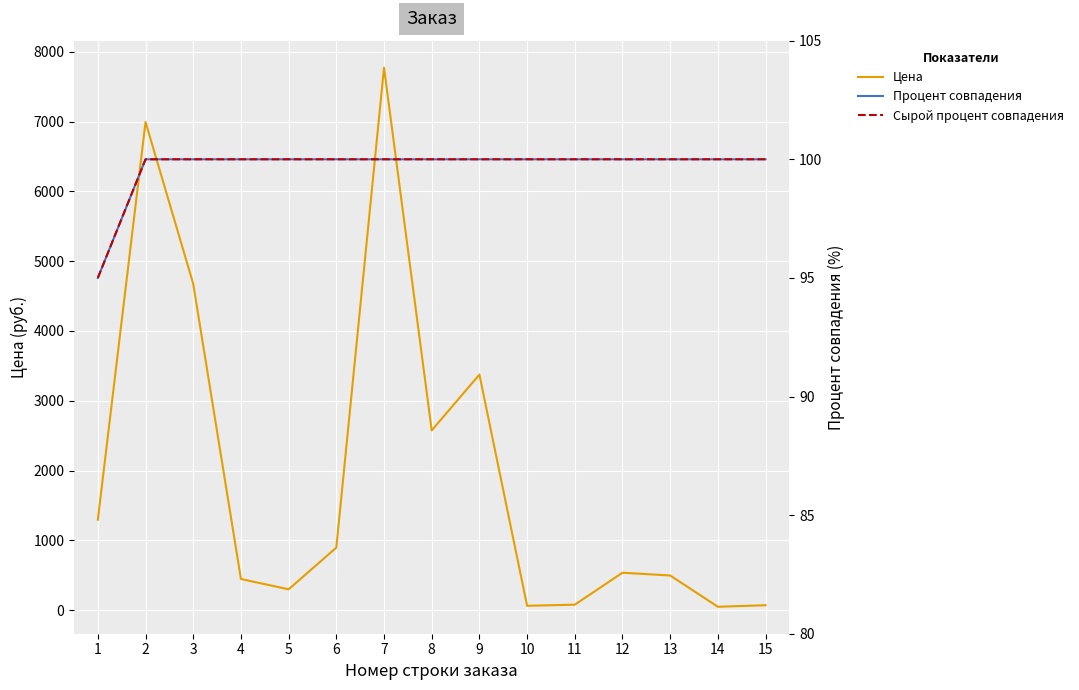

True or false: Сырой процент совпадения and Процент совпадения cross at least once.

False